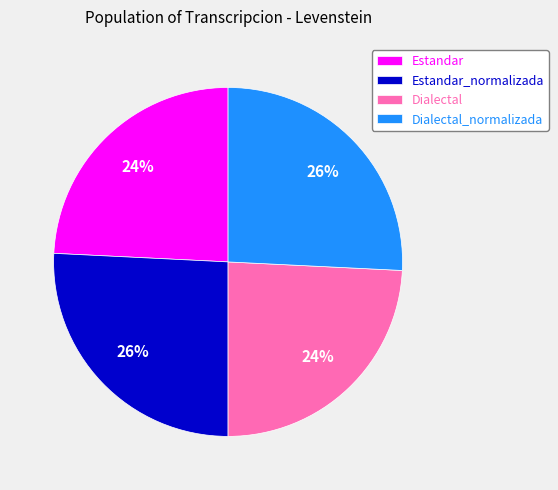

To the nearest percent, what percentage of the pie is Estandar?

24%